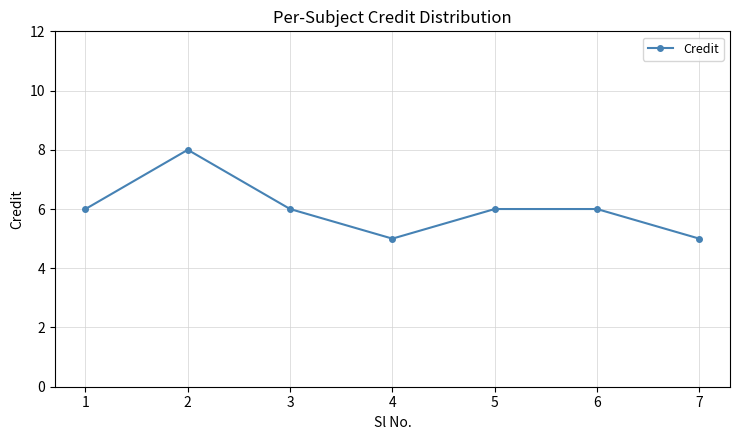

How many categories are shown in the chart?

7